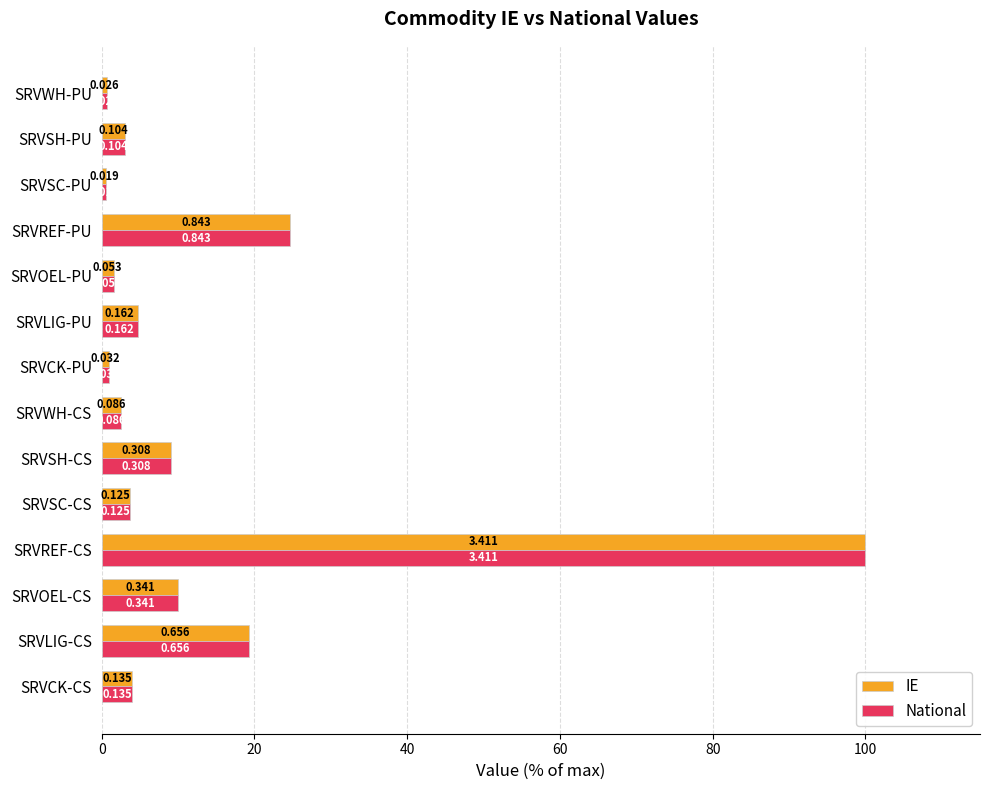

What are all the series names shown in the legend?

IE, National